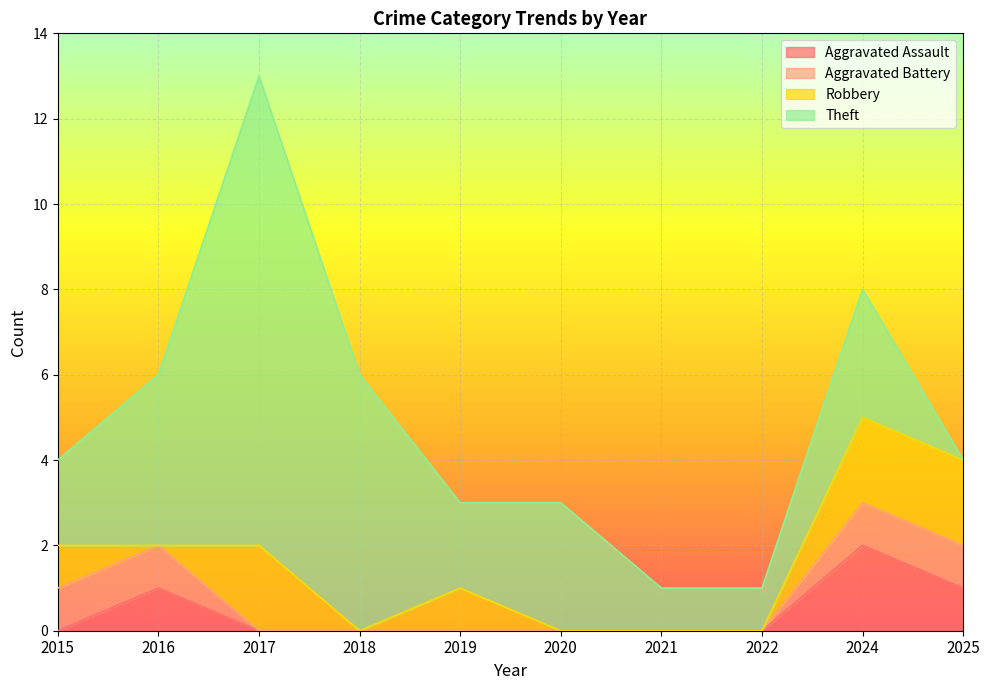

Reading left to right, transcribe all the data shown in this chart.

Aggravated Assault: 0	1	0	0	0	0	0	0	2	1
Aggravated Battery: 1	1	0	0	0	0	0	0	1	1
Robbery: 1	0	2	0	1	0	0	0	2	2
Theft: 2	4	11	6	2	3	1	1	3	0